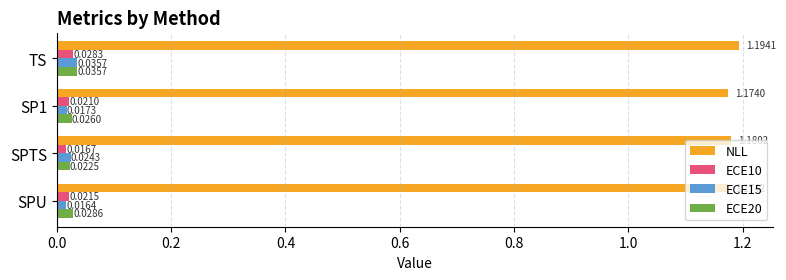

Count the number of data series in this chart.

4